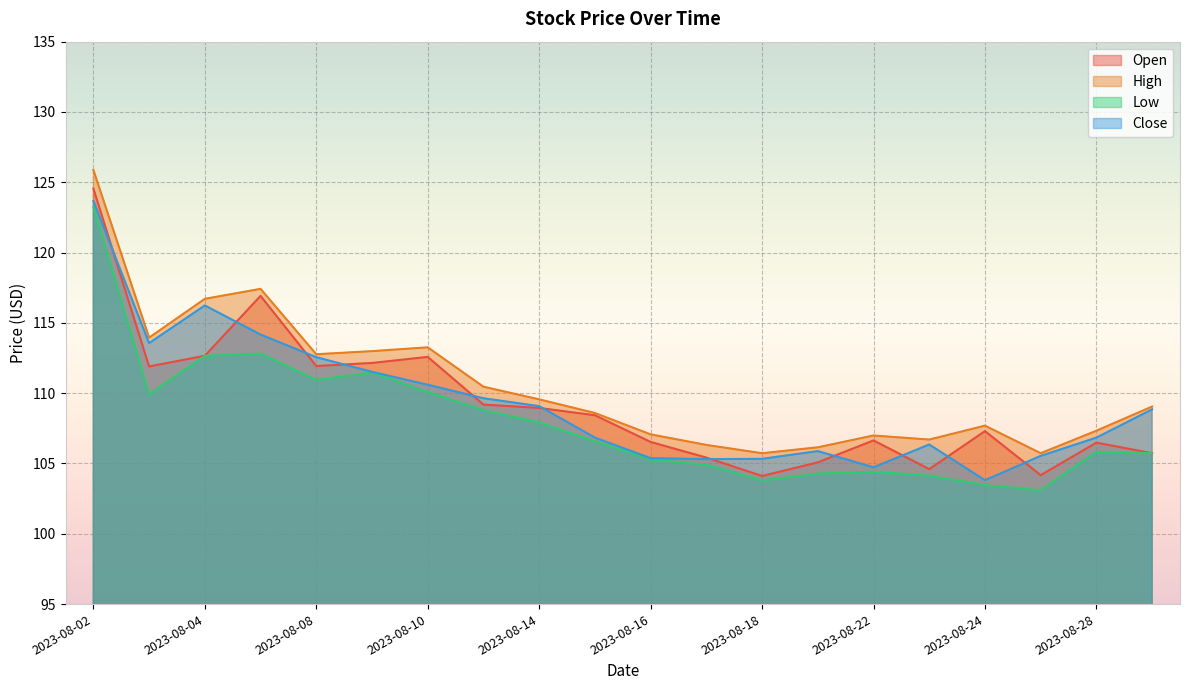

The value of High at 2023-08-11 is 110.5. True or false?

True